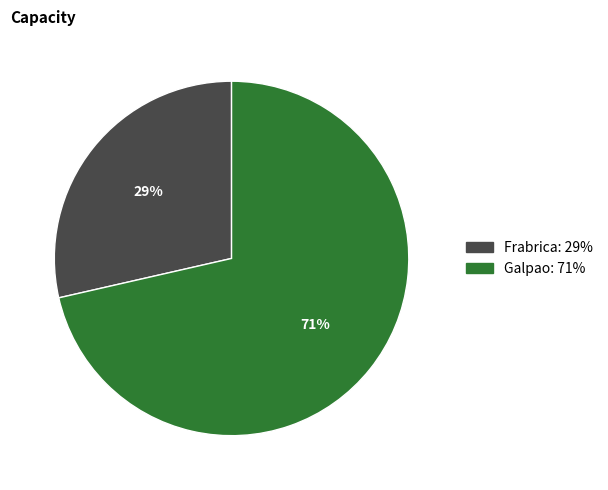

To the nearest percent, what is the combined percentage of Galpao and Frabrica?

100%